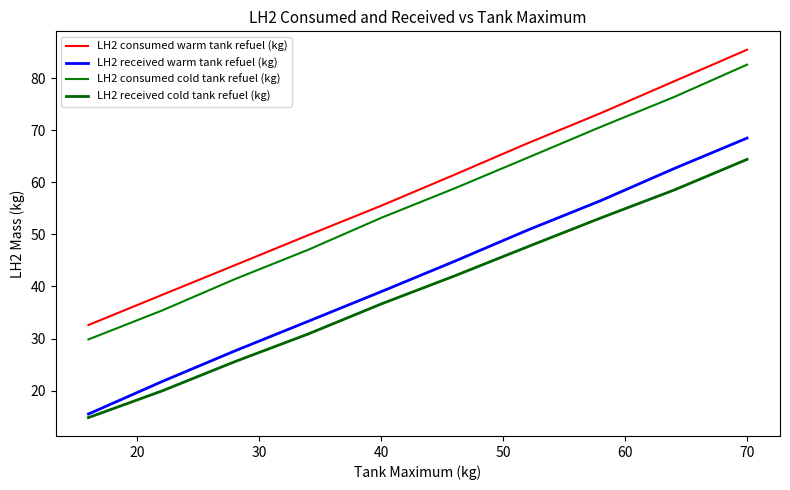

Reading left to right, transcribe all the data shown in this chart.

LH2 consumed warm tank refuel (kg): 32.6	38.4	44.1	49.8	55.5	61.5	67.5	73.3	79.4	85.5
LH2 received warm tank refuel (kg): 15.5	21.7	27.6	33.3	39.0	44.8	50.8	56.5	62.6	68.5
LH2 consumed cold tank refuel (kg): 29.8	35.4	41.4	47.0	53.2	58.8	64.7	70.7	76.4	82.6
LH2 received cold tank refuel (kg): 14.8	19.9	25.6	30.9	36.6	42.0	47.6	53.2	58.5	64.4